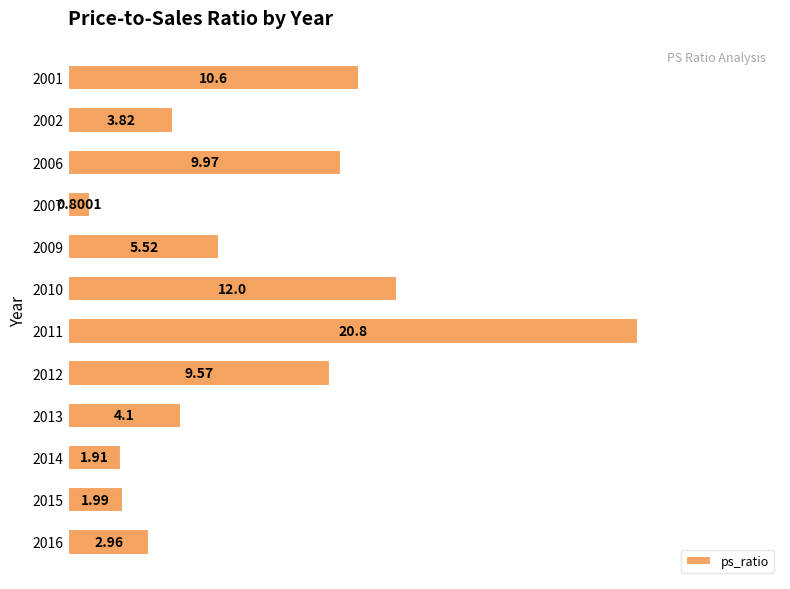

What is the average value?

7.0